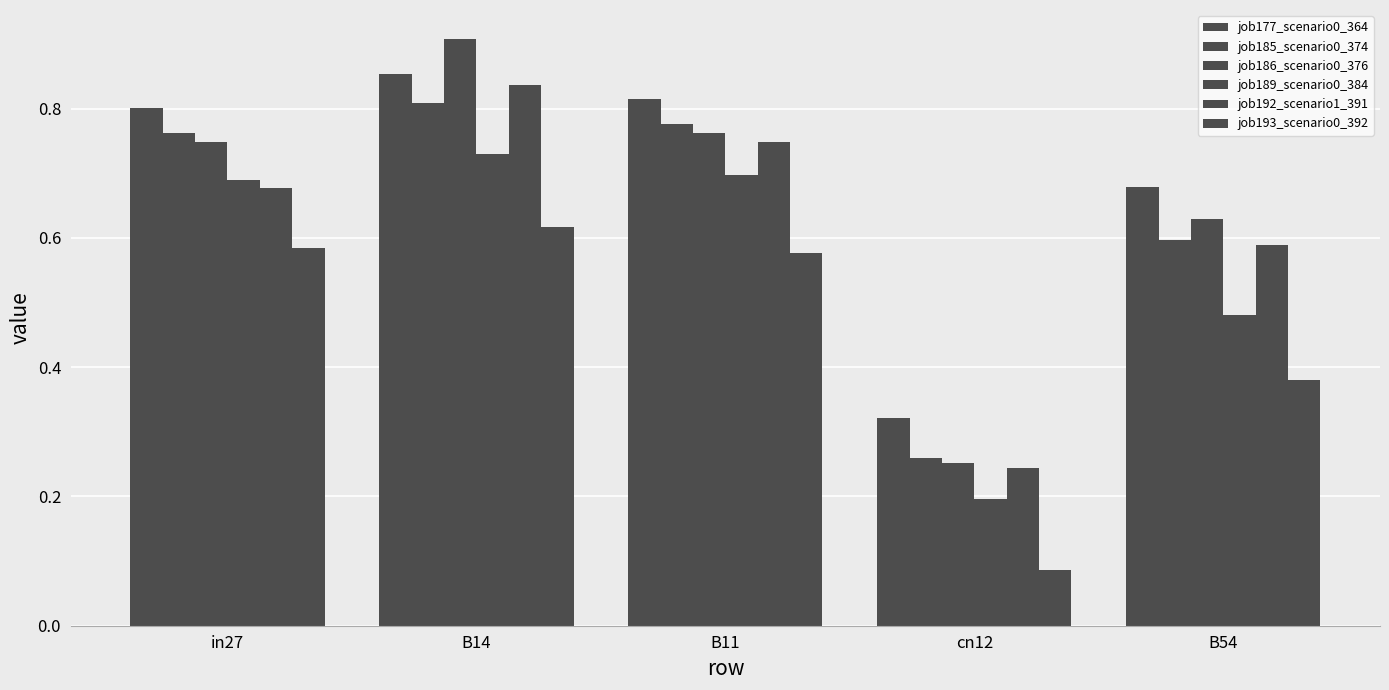

How many categories are shown in the chart?

5